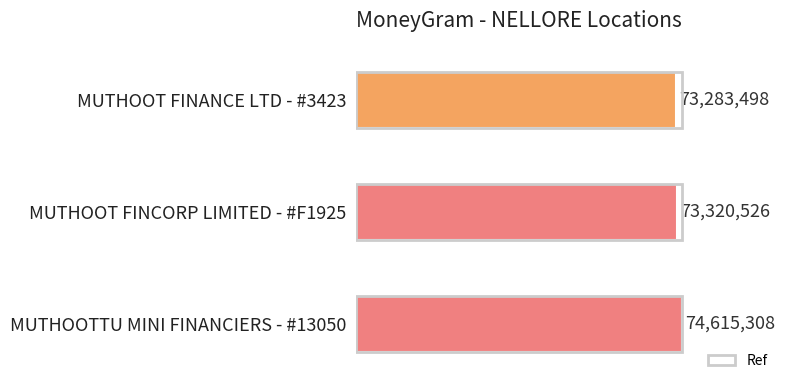

Does the chart contain any negative values?

No